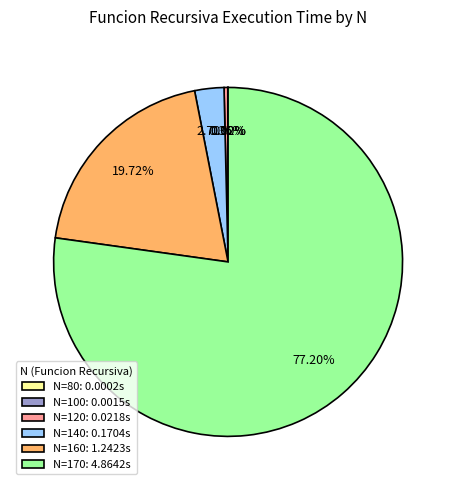

Is the sum of N=170: 4.8642s and N=160: 1.2423s greater than half?

Yes